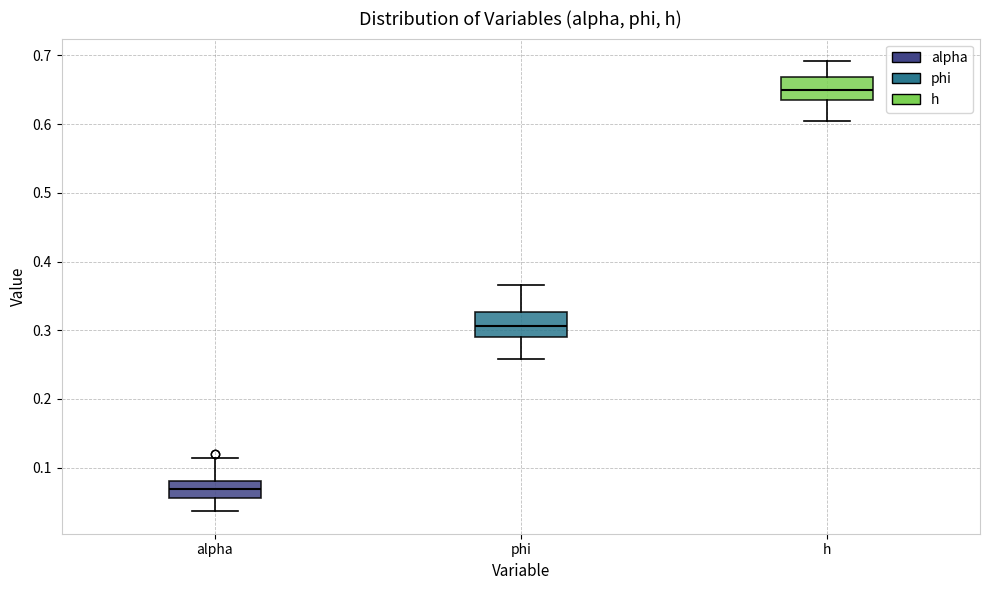

Reading left to right, read every box against the y-axis: the position of its median line, the range the box covers, and the ends of its whiskers. The values are not printed on the chart, so give them approximately, as read against the axis.

alpha: median 0.07, box 0.06 to 0.08, whiskers 0.04 to 0.11
phi: median 0.31, box 0.29 to 0.33, whiskers 0.26 to 0.37
h: median 0.65, box 0.64 to 0.67, whiskers 0.60 to 0.69